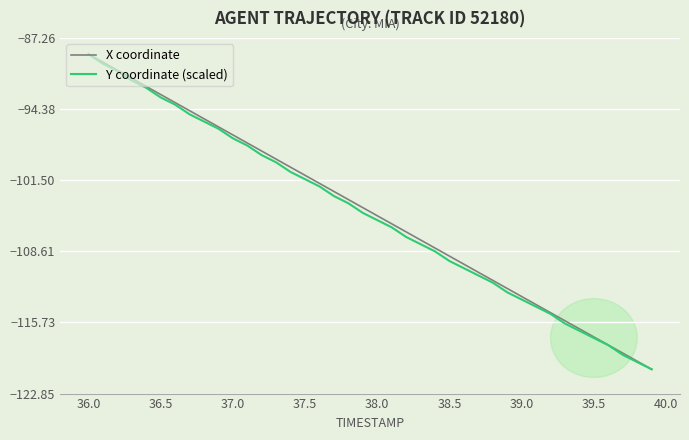

What is the sum of all Y coordinate (scaled) values?

-4197.0